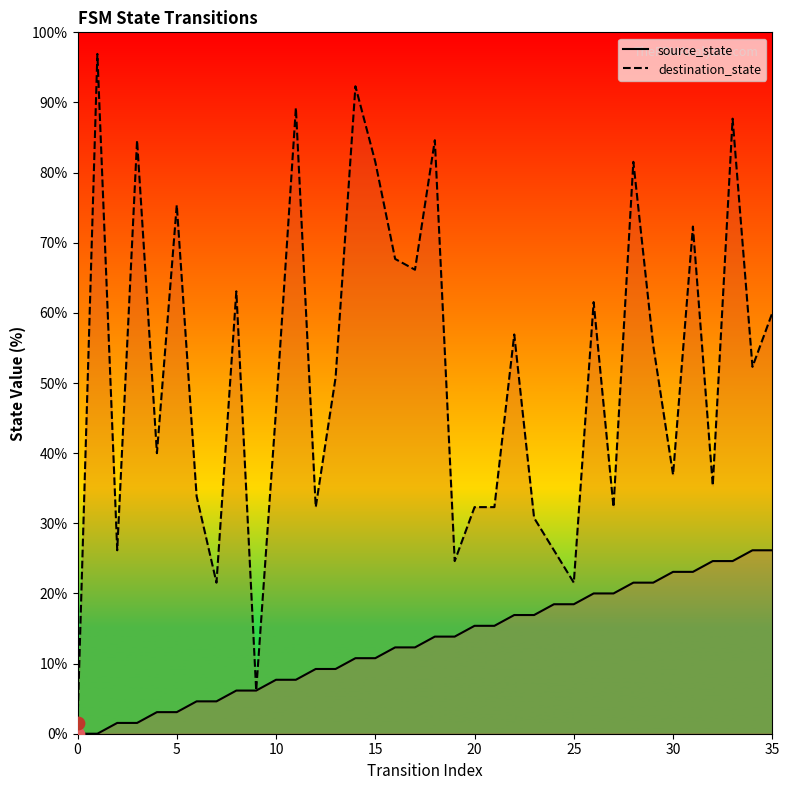

Is the value of source_state at 16 greater than the value of destination_state at 31?

No